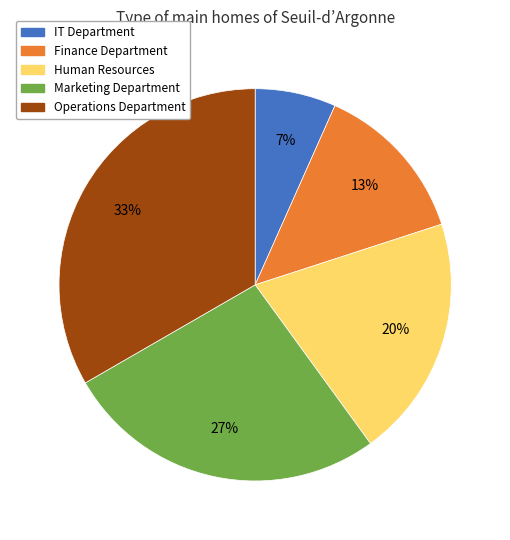

The Operations Department slice represents 33% of the pie. True or false?

True